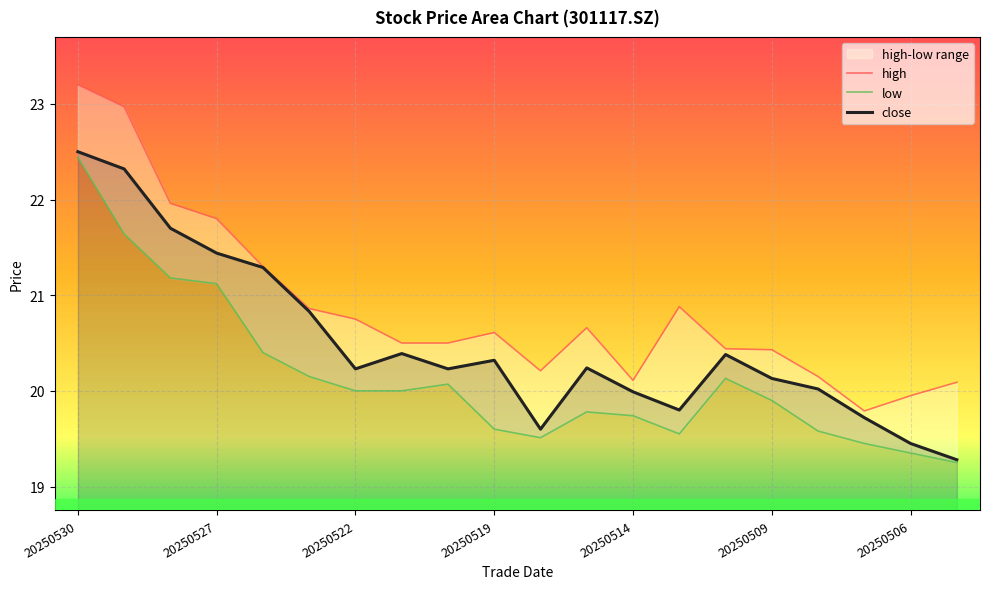

The close series shows 35.5 at 20250530. True or false?

False